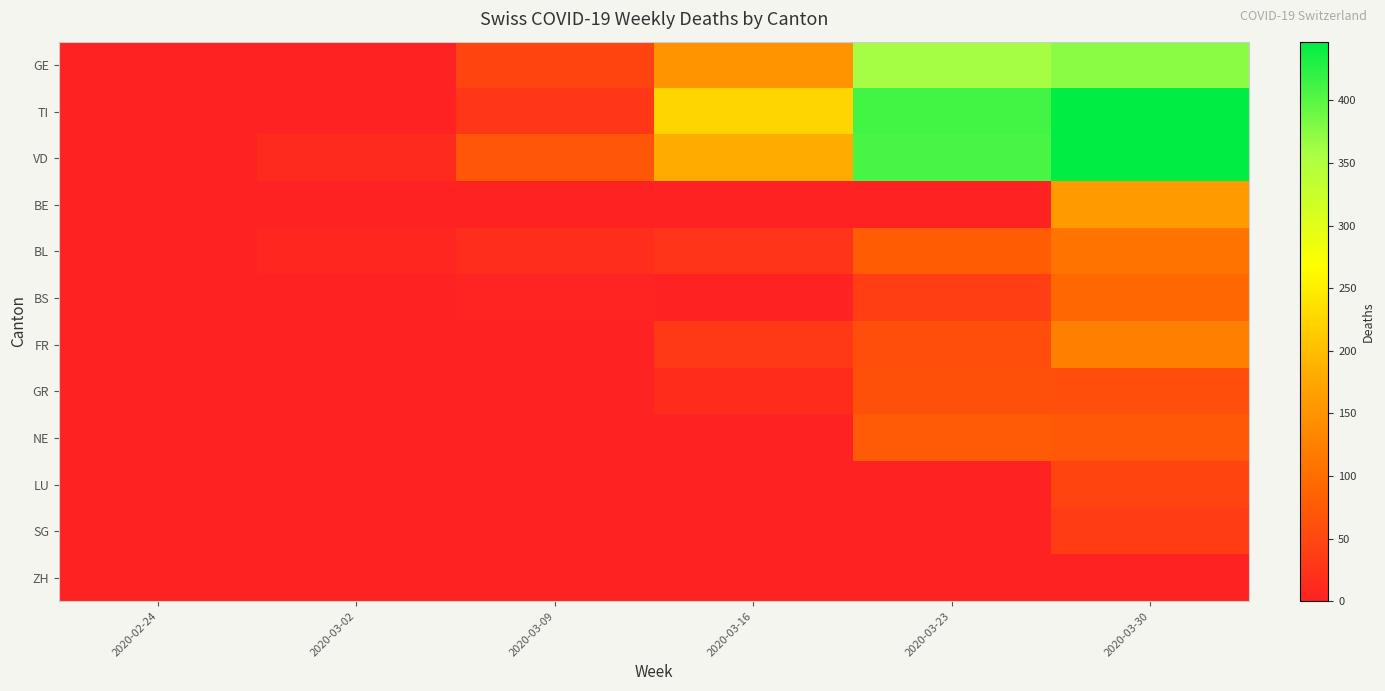

Which series has the widest spread of values?

TI